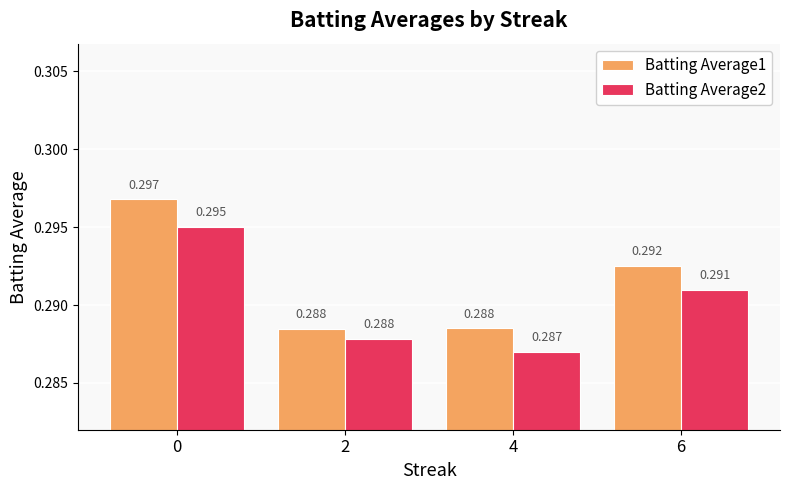

At which label is Batting Average1 closest to 0?

2